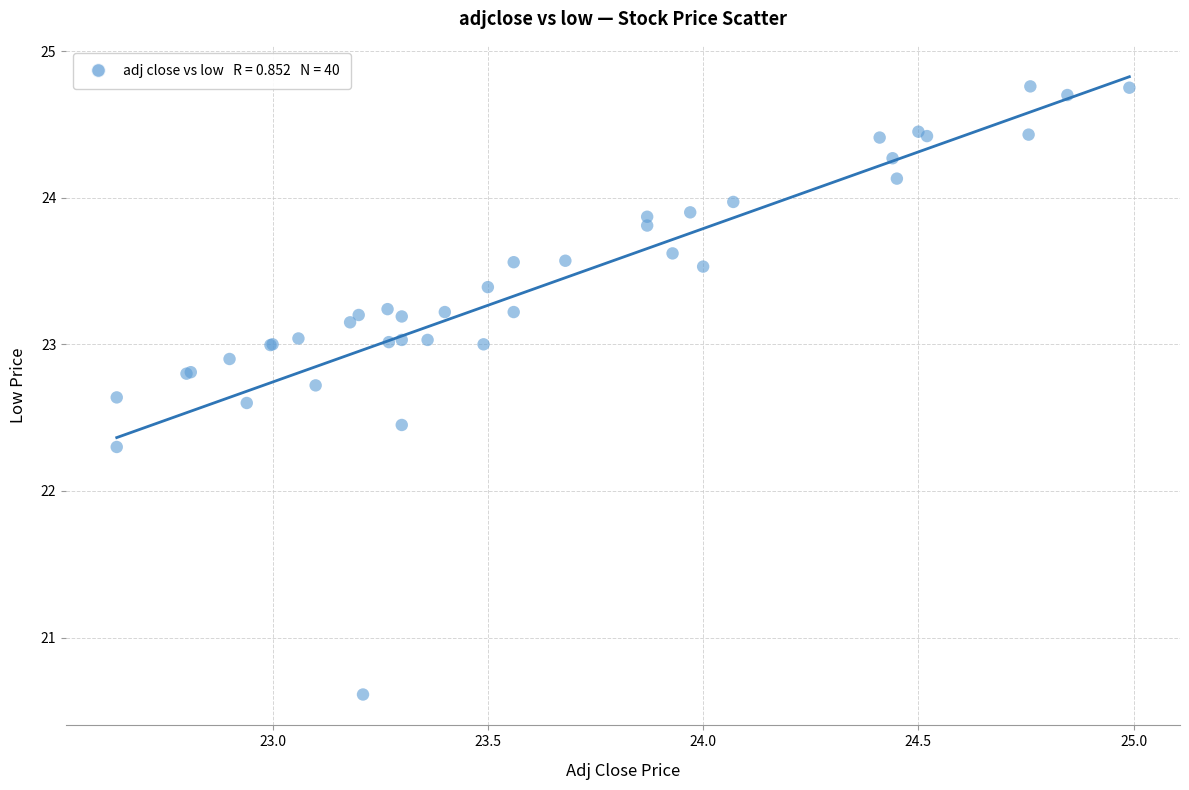

What Y value in the scatter plot is closest to 22?

22.3